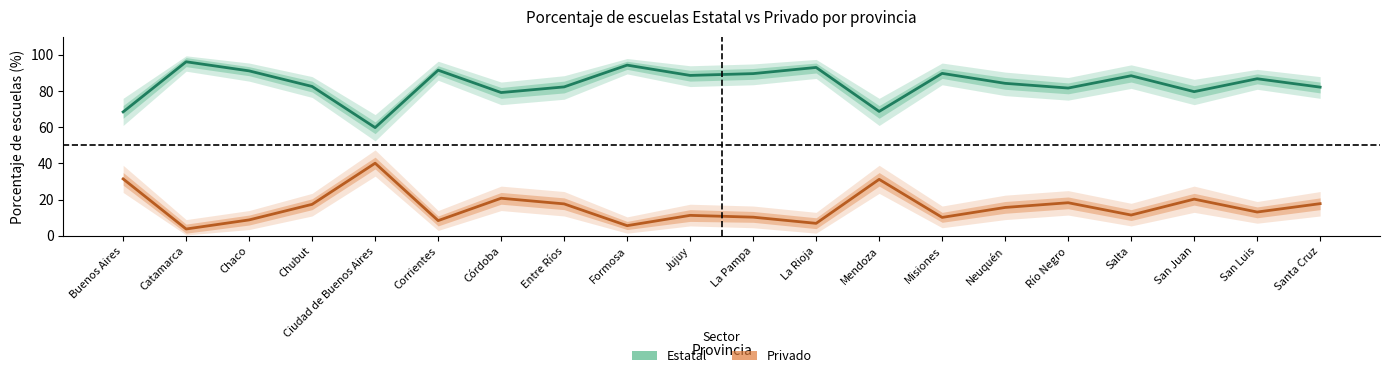

What is the value of the Estatal point at the 14th from the left?

89.8